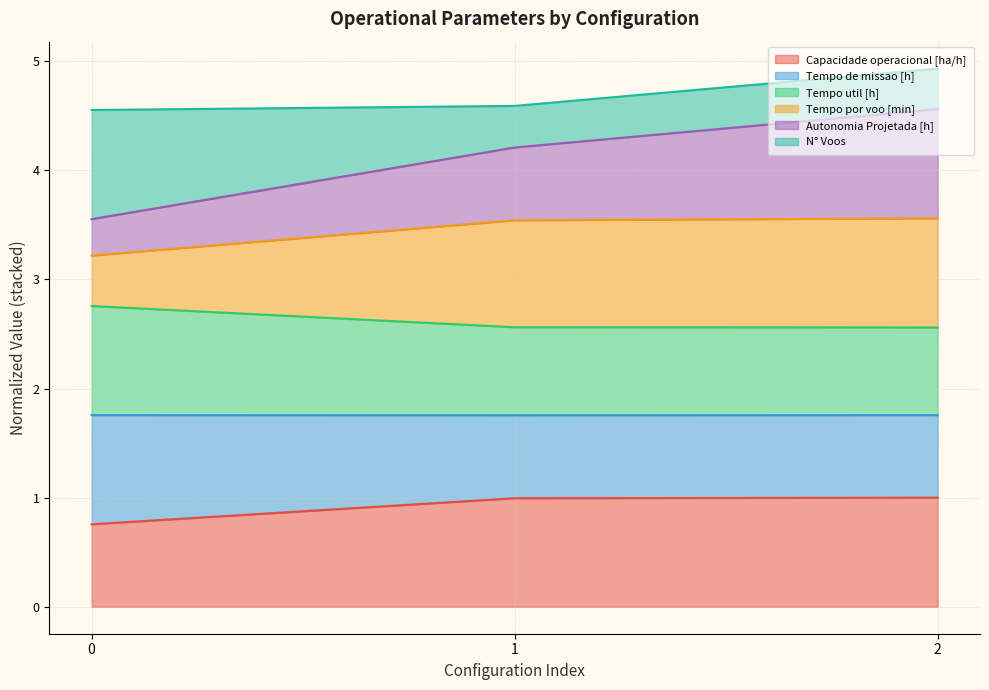

How many lines are shown in the chart?

6